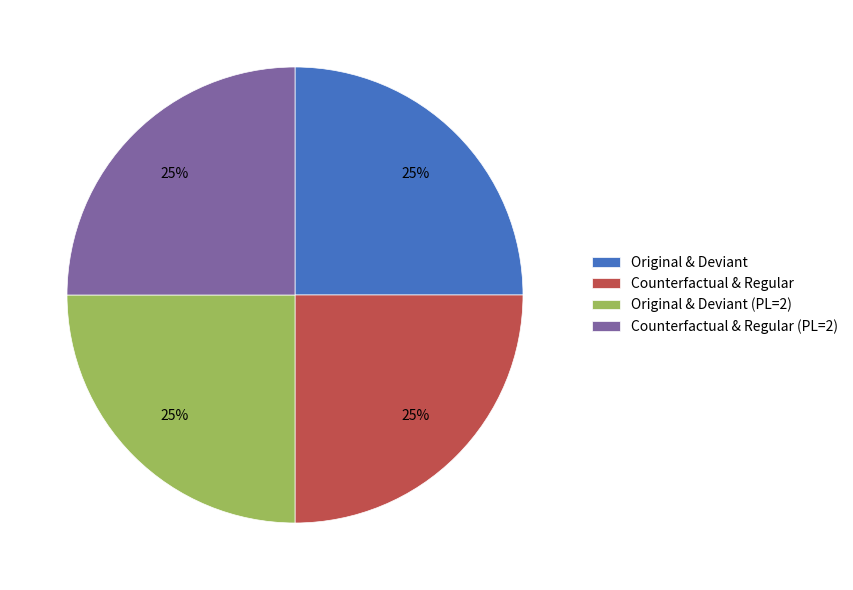

Count the number of slices in the pie.

4